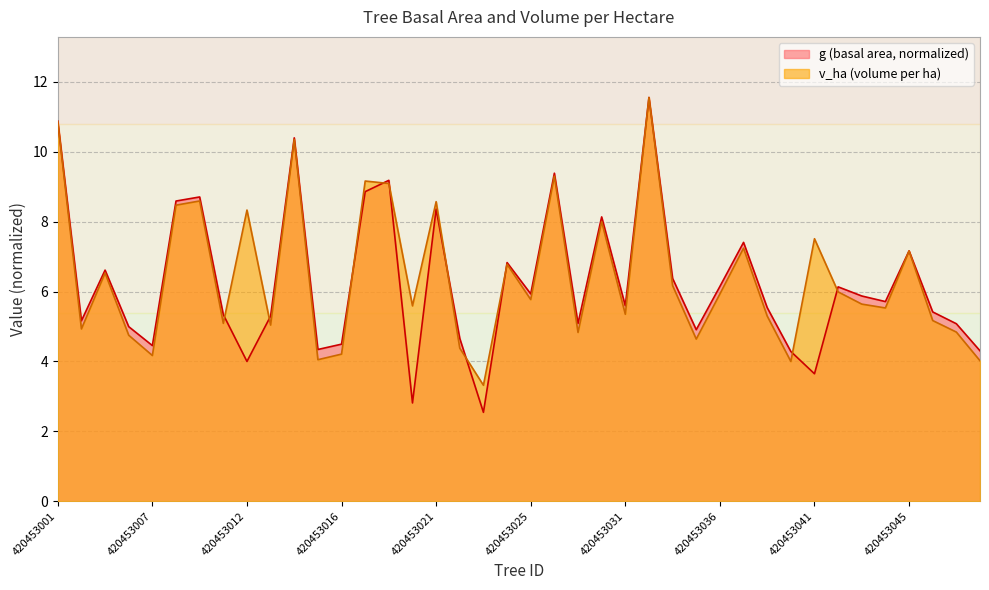

What is the approximate value of v_ha at 420453024?

6.8